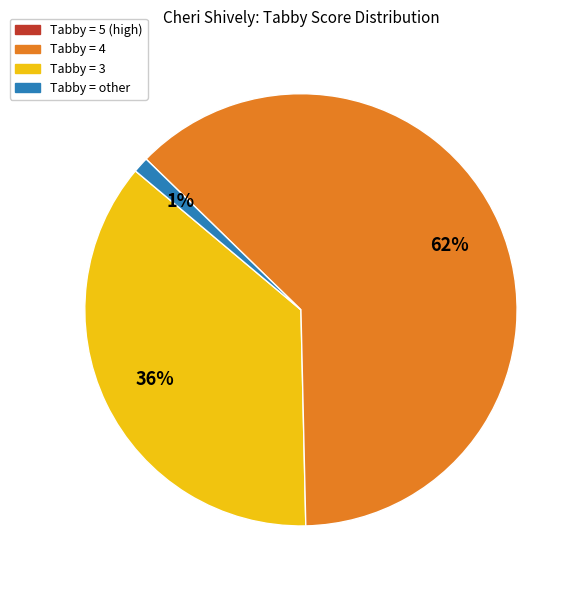

To the nearest percent, what is the average slice percentage?

33%